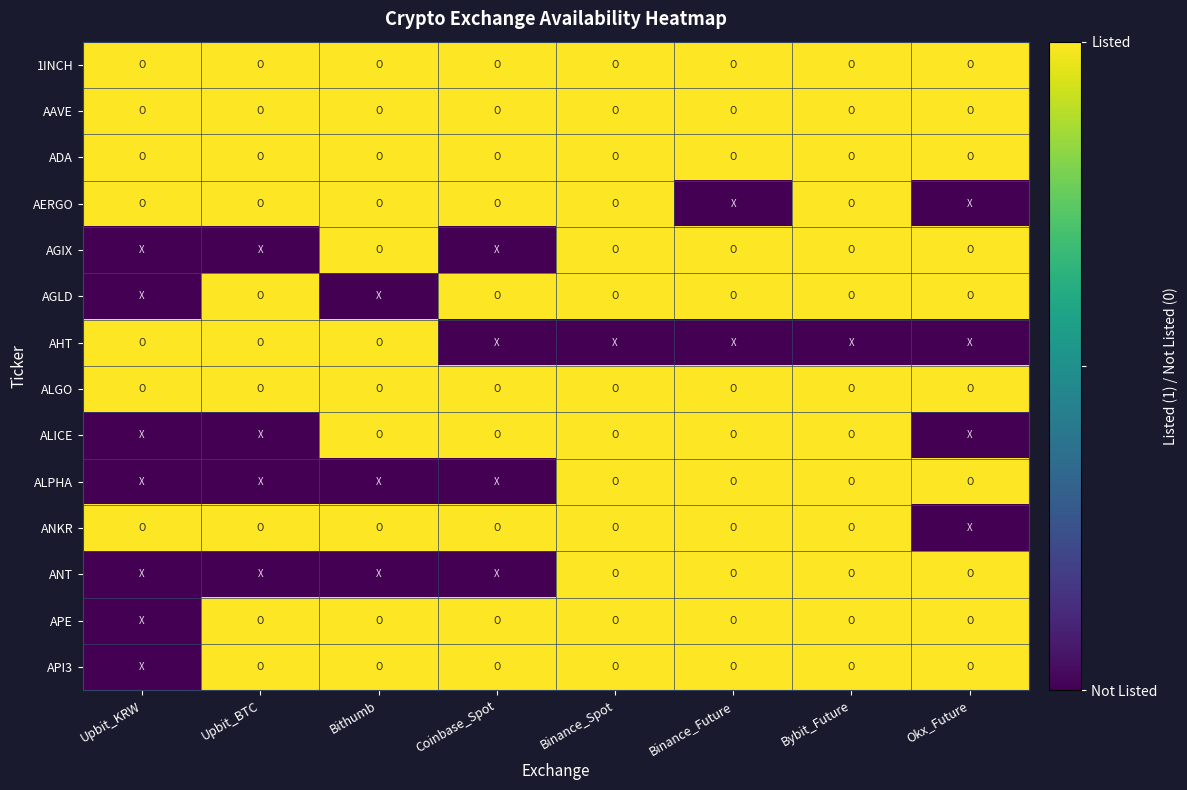

Between Bybit_Future and Okx_Future, which is larger?

Bybit_Future